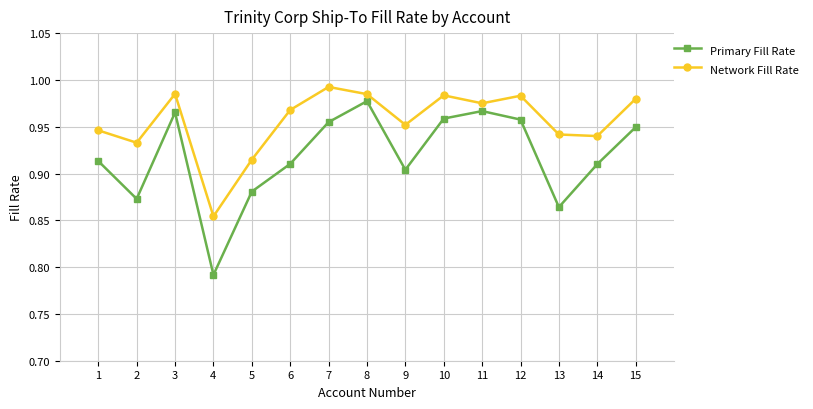

How many lines are shown in the chart?

2